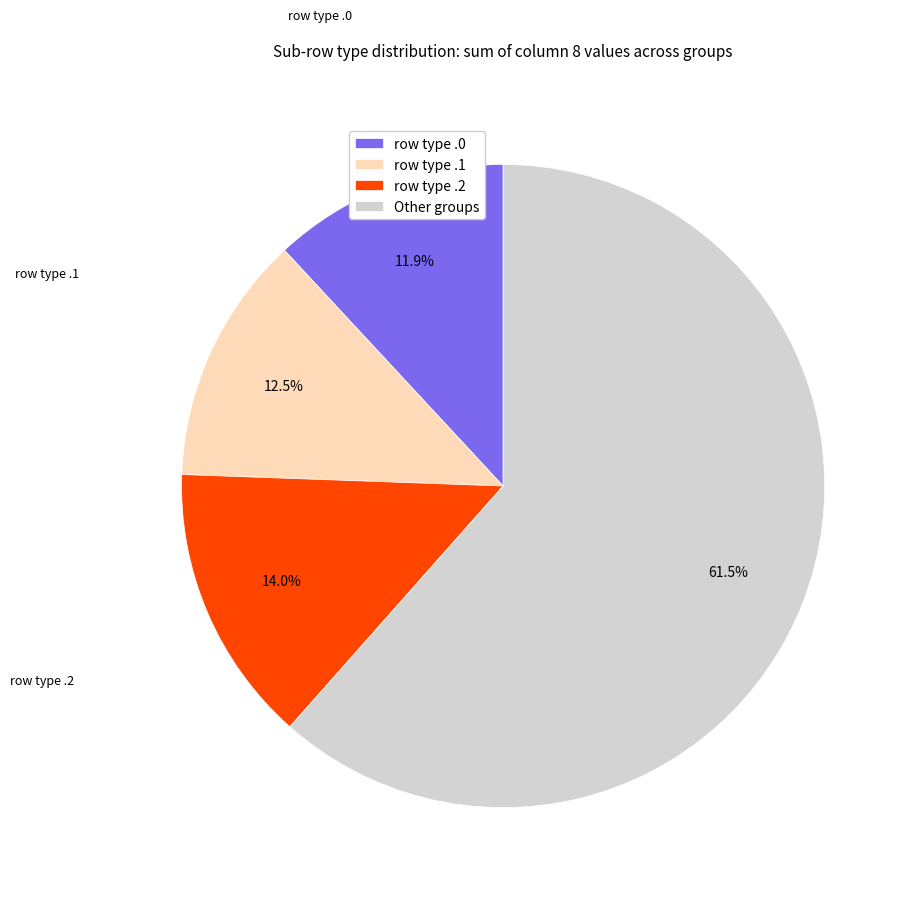

Which category accounts for the majority?

Other groups